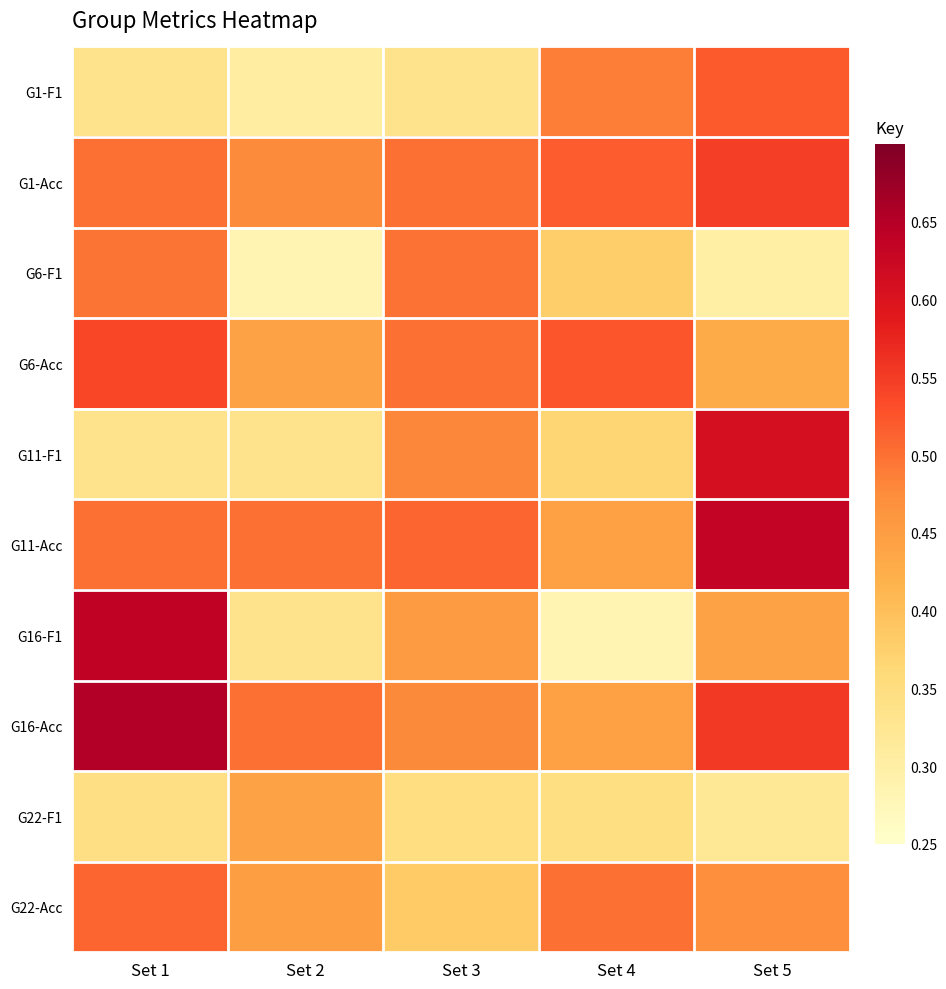

Reading left to right, what are all the values shown in this chart?

G1-F1: Set 1=0.3	Set 2=0.3	Set 3=0.3	Set 4=0.5	Set 5=0.5
G1-Acc: Set 1=0.5	Set 2=0.5	Set 3=0.5	Set 4=0.5	Set 5=0.5
G6-F1: Set 1=0.5	Set 2=0.3	Set 3=0.5	Set 4=0.4	Set 5=0.3
G6-Acc: Set 1=0.5	Set 2=0.4	Set 3=0.5	Set 4=0.5	Set 5=0.4
G11-F1: Set 1=0.3	Set 2=0.3	Set 3=0.5	Set 4=0.4	Set 5=0.6
G11-Acc: Set 1=0.5	Set 2=0.5	Set 3=0.5	Set 4=0.4	Set 5=0.6
G16-F1: Set 1=0.6	Set 2=0.3	Set 3=0.5	Set 4=0.3	Set 5=0.4
G16-Acc: Set 1=0.7	Set 2=0.5	Set 3=0.5	Set 4=0.4	Set 5=0.6
G22-F1: Set 1=0.3	Set 2=0.4	Set 3=0.3	Set 4=0.3	Set 5=0.3
G22-Acc: Set 1=0.5	Set 2=0.4	Set 3=0.4	Set 4=0.5	Set 5=0.5